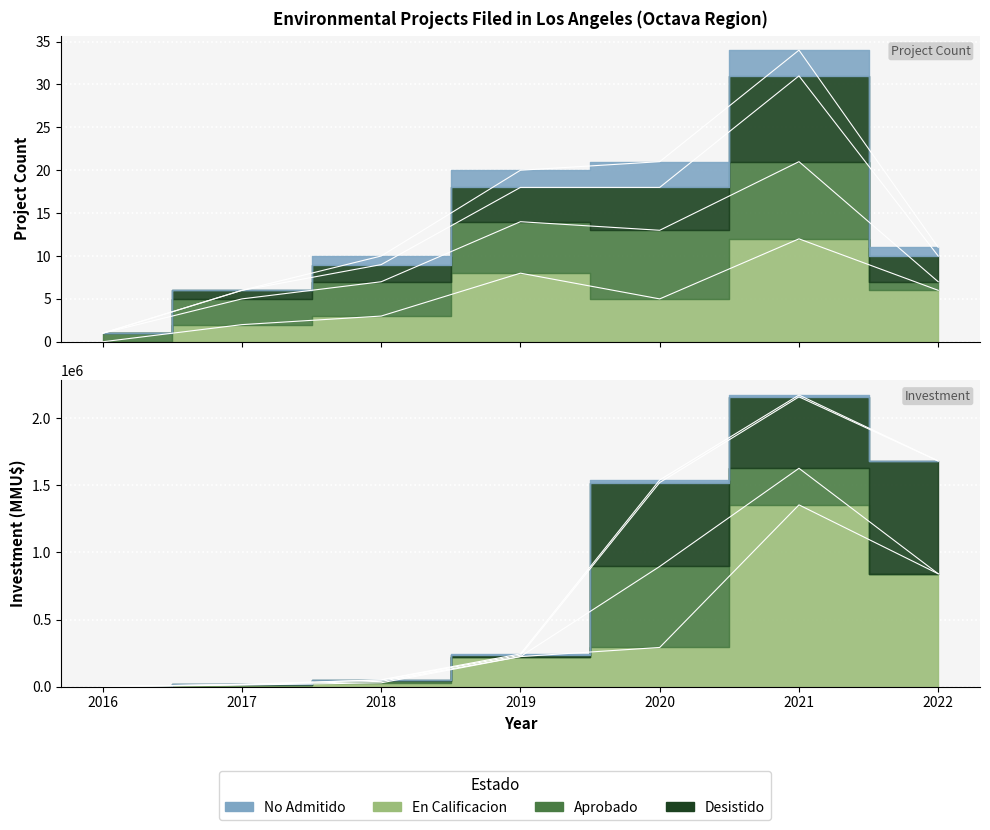

True or false: En Calificacion and Desistido intersect in this chart.

False